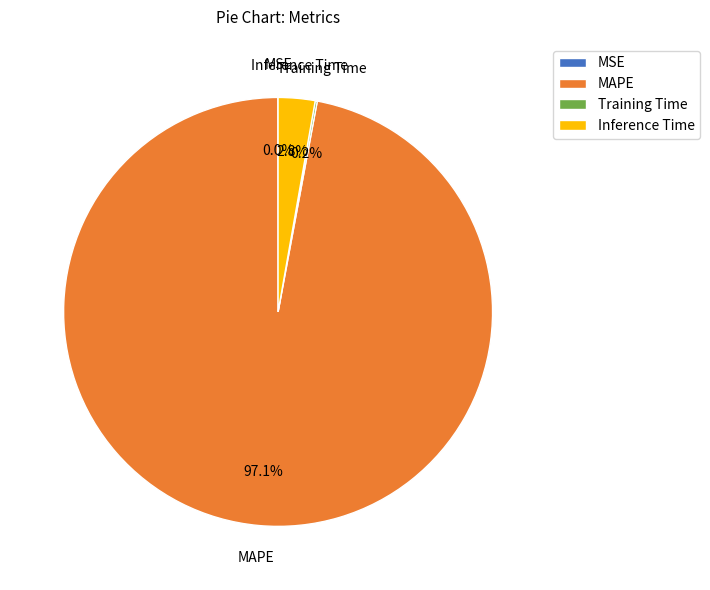

Which category has the biggest portion of the pie?

MAPE